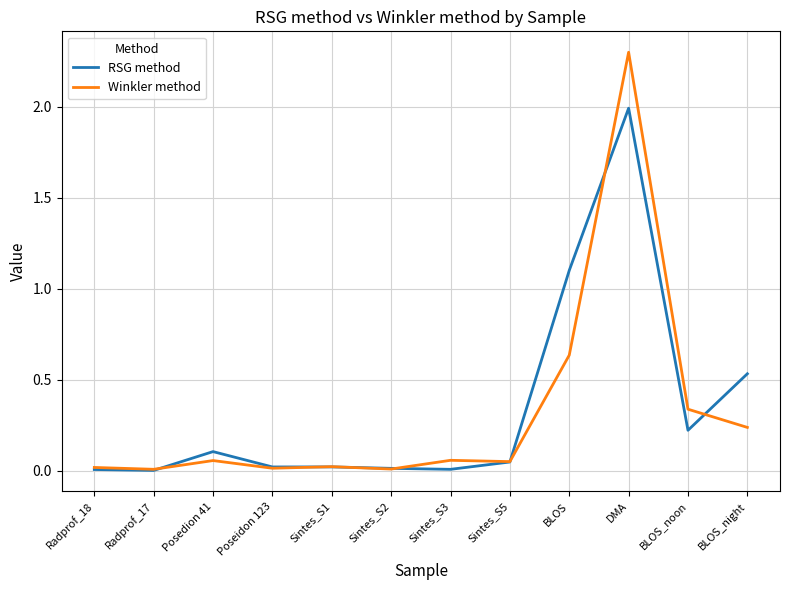

What position from the left is Radprof_17?

2